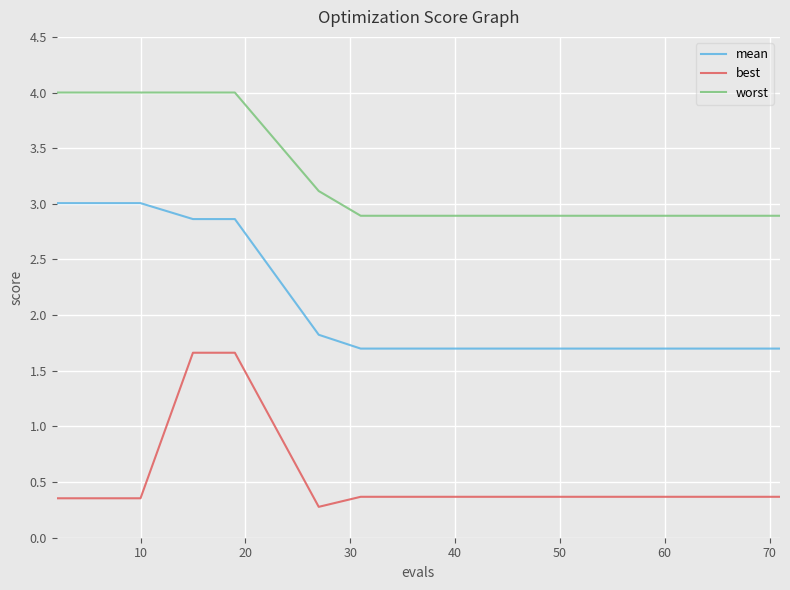

What is the difference between the maximum and minimum values in the worst series?

1.1